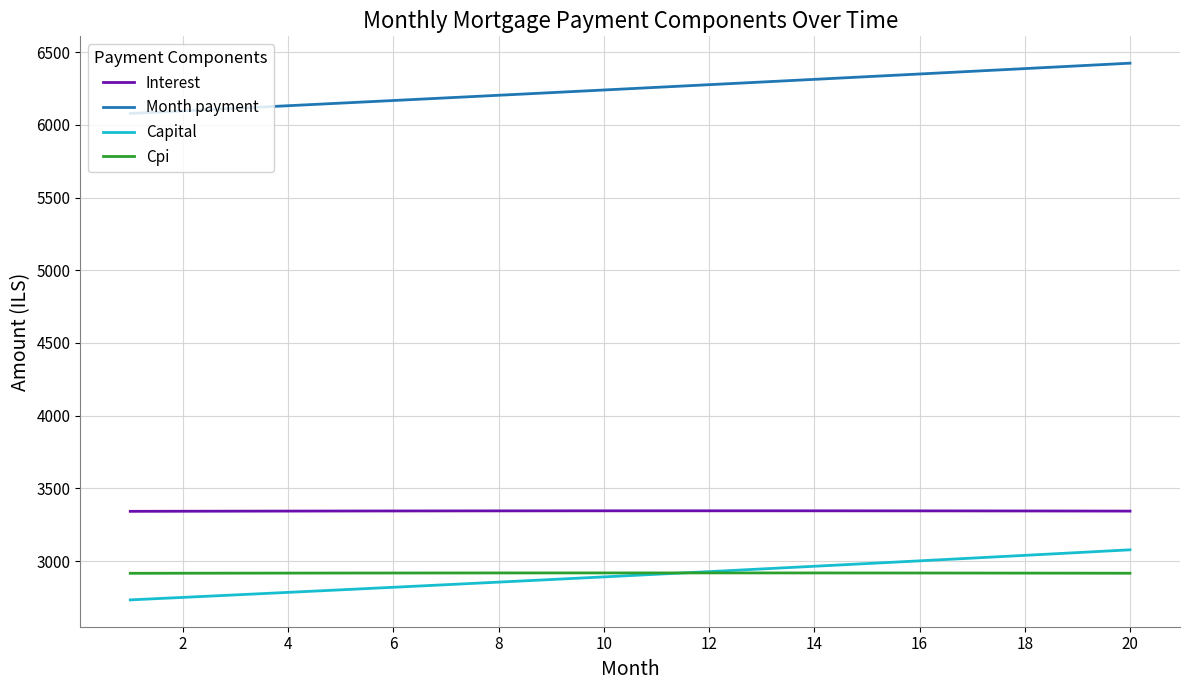

What is the greatest value displayed?

6423.3